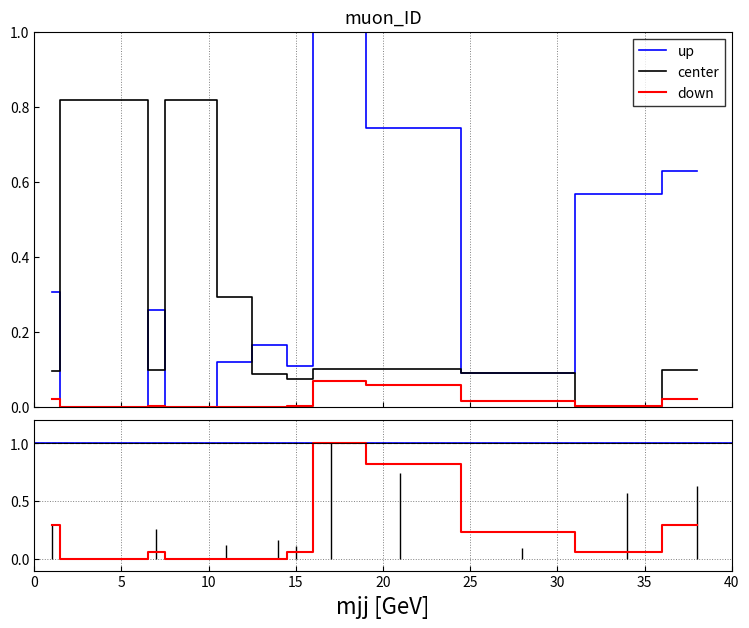

What is the value of the track_range_m point at the 11th from the left?

0.1